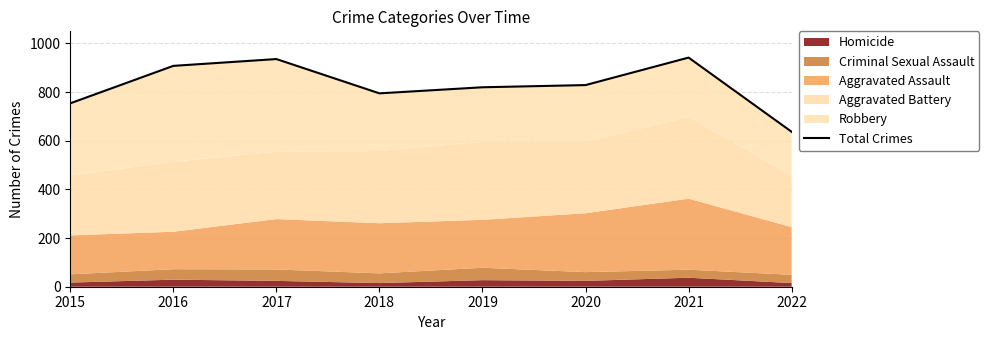

Where is the data nearest to the value 789?

2018